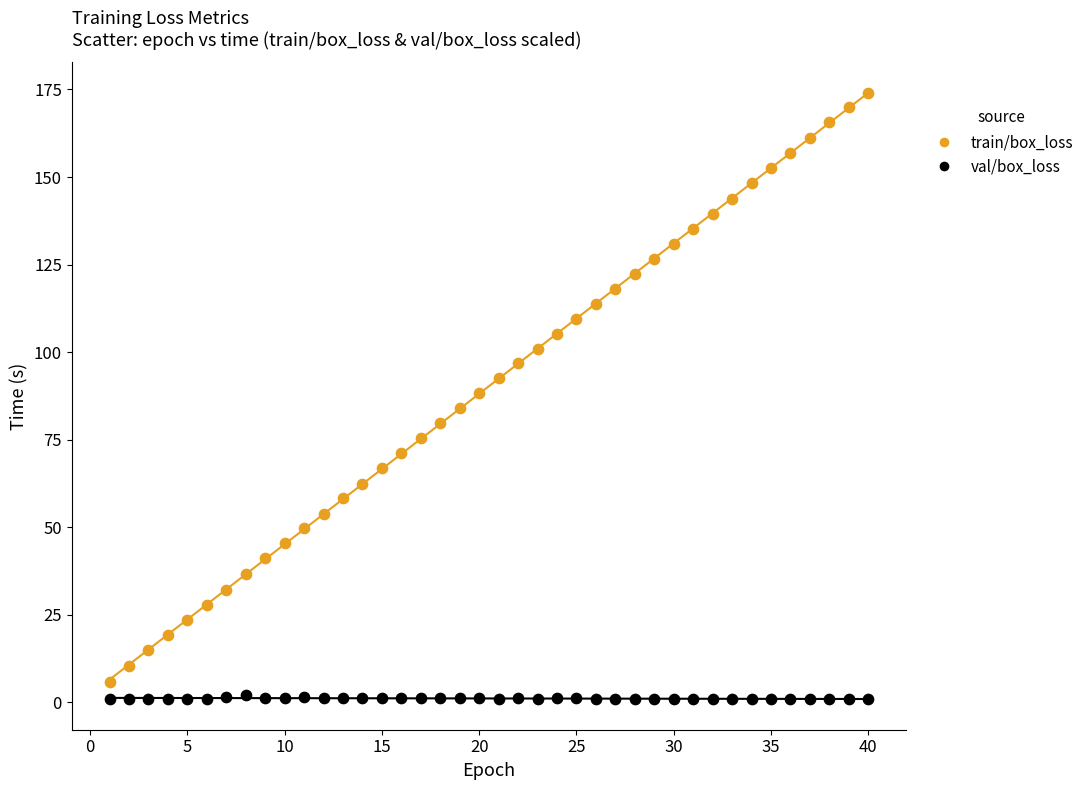

Which series reaches the minimum Y coordinate?

val/box_loss